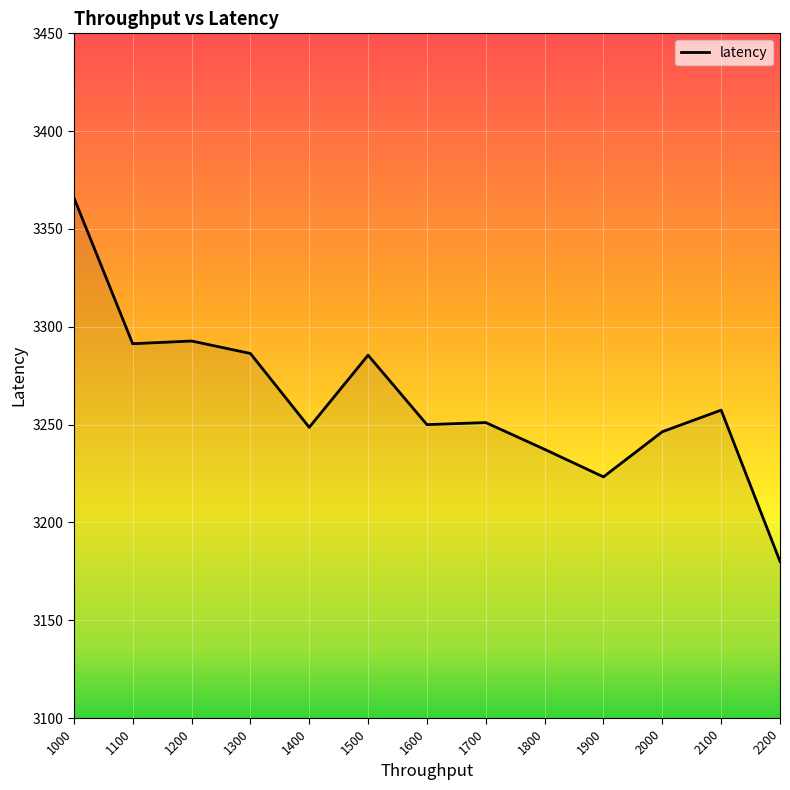

Count the number of data series in this chart.

1